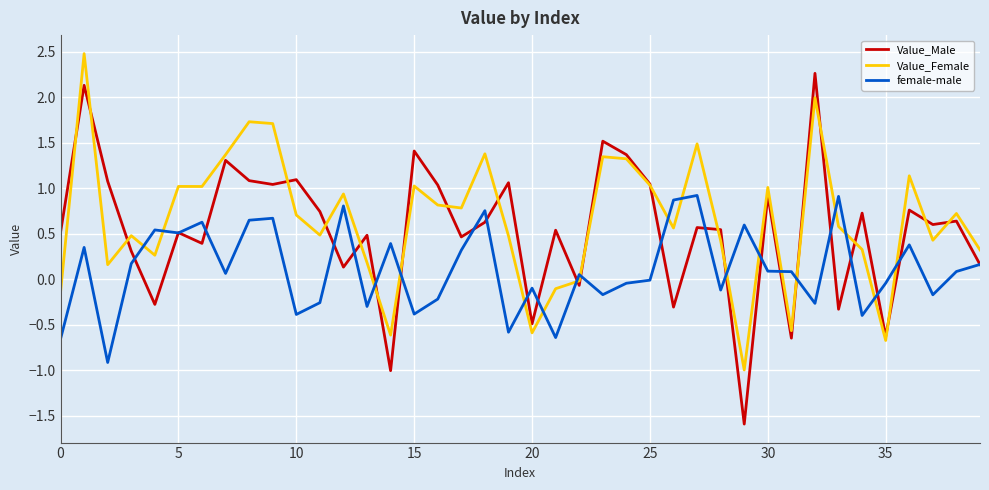

Which series has the largest range (max minus min)?

Value_Male